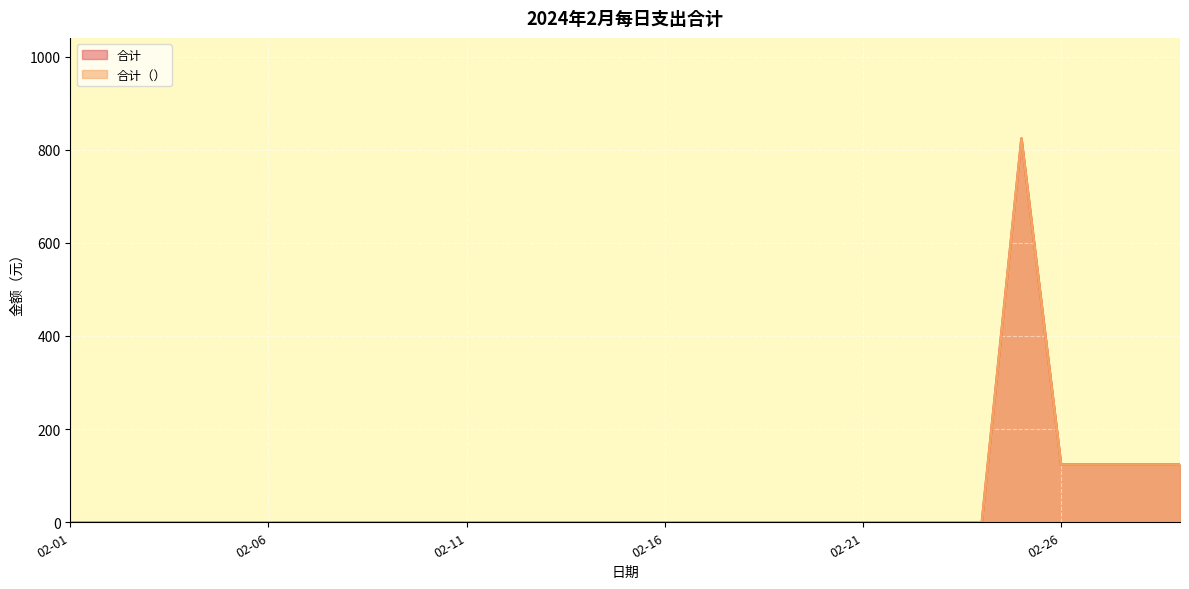

At how many categories does at least one series exceed 259?

1